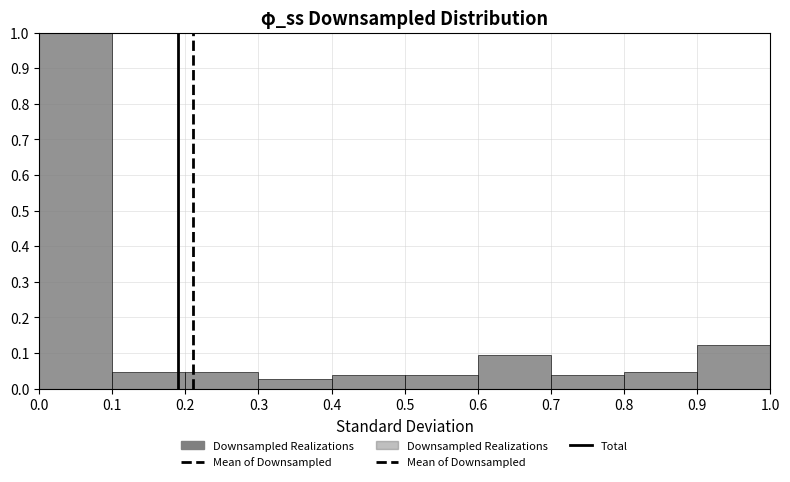

What is the height of the bar covering 0.8 to 0.9 on the x-axis? The values are not printed on the chart, so give them approximately, as read against the axis.

0.05